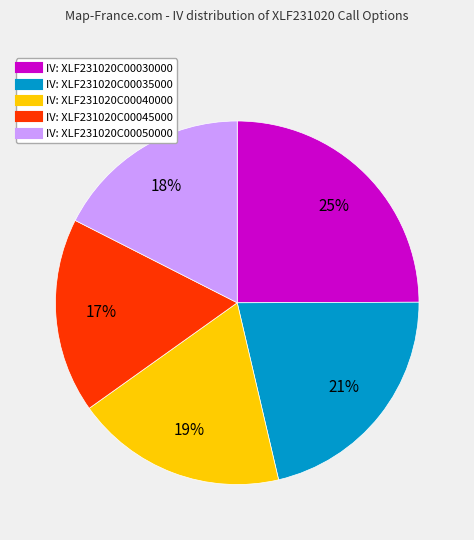

Is there any slice that represents more than half of the pie?

No